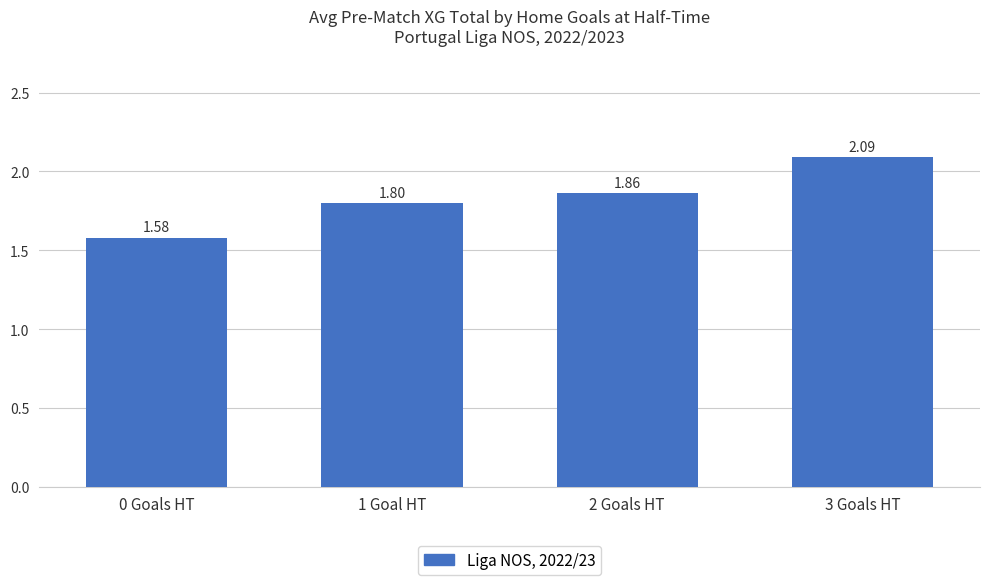

What is the approximate value at 3 Goals HT?

2.1